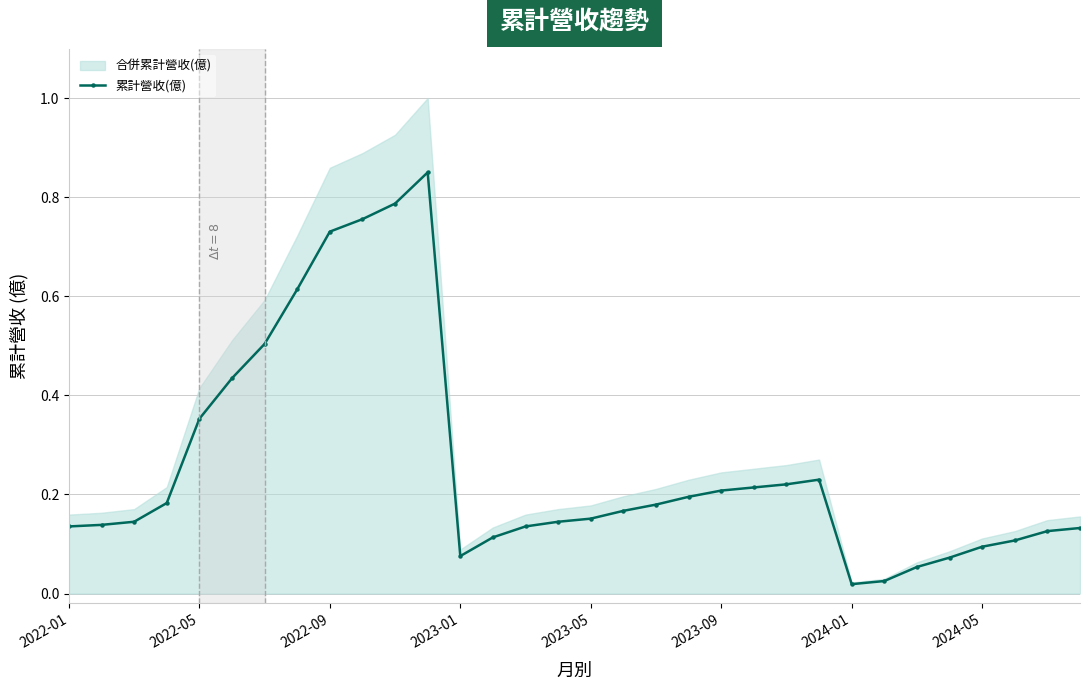

True or false: 累計營收(億) has more than 1 points higher than both neighbors.

True